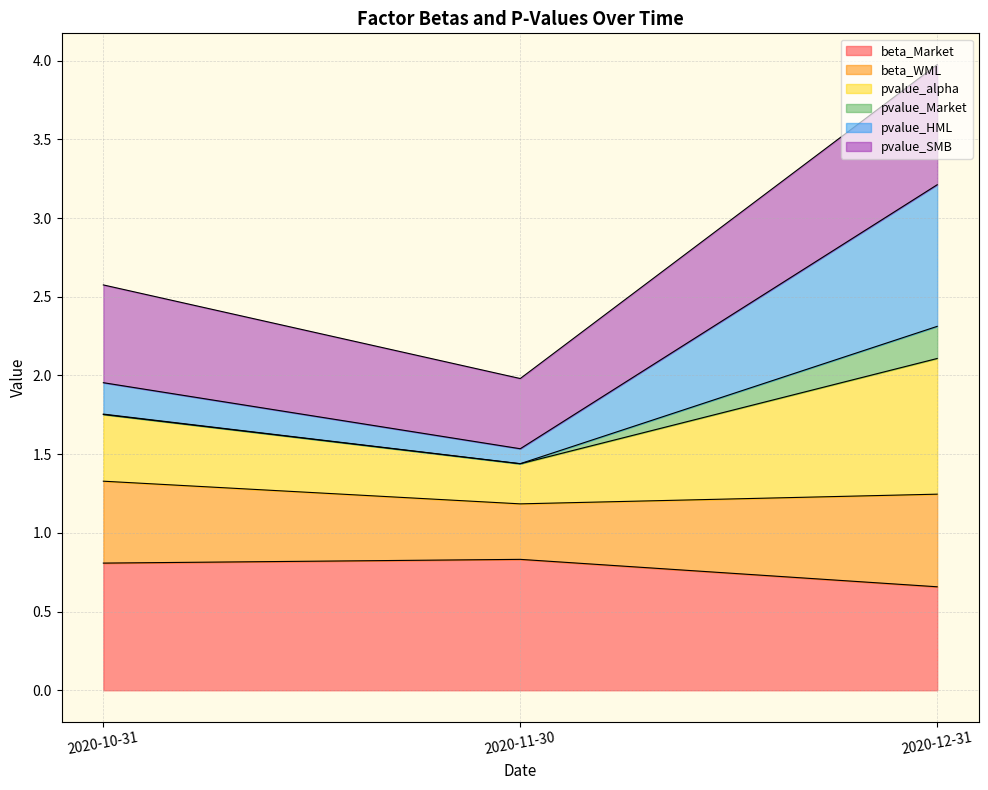

What are all the series names shown in the legend?

beta_Market, beta_WML, pvalue_alpha, pvalue_Market, pvalue_HML, pvalue_SMB